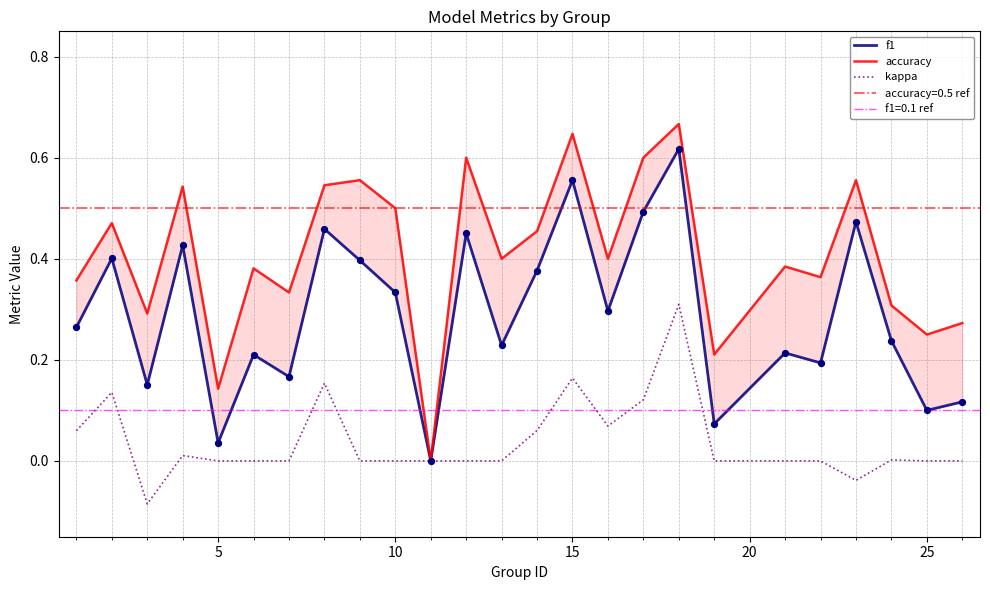

Which series reaches the minimum Y coordinate?

kappa